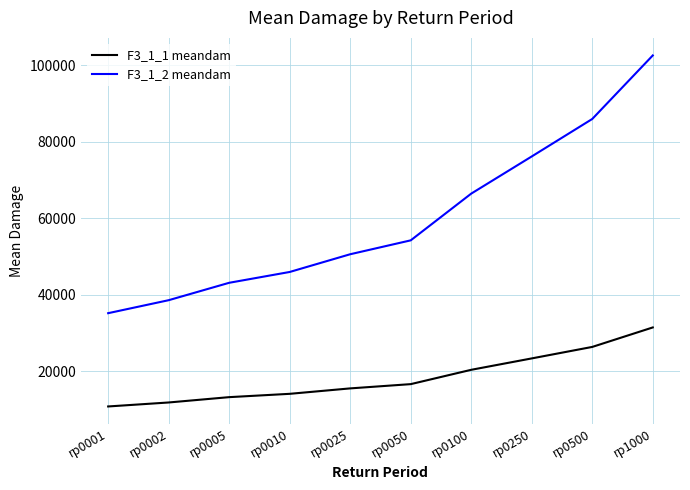

Does the chart have visible grid lines?

Yes